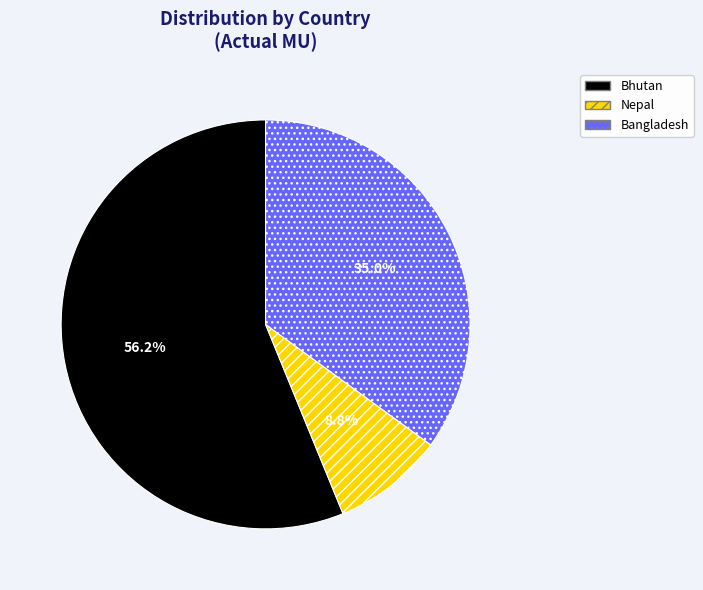

Between Bhutan and Nepal, which is larger?

Bhutan